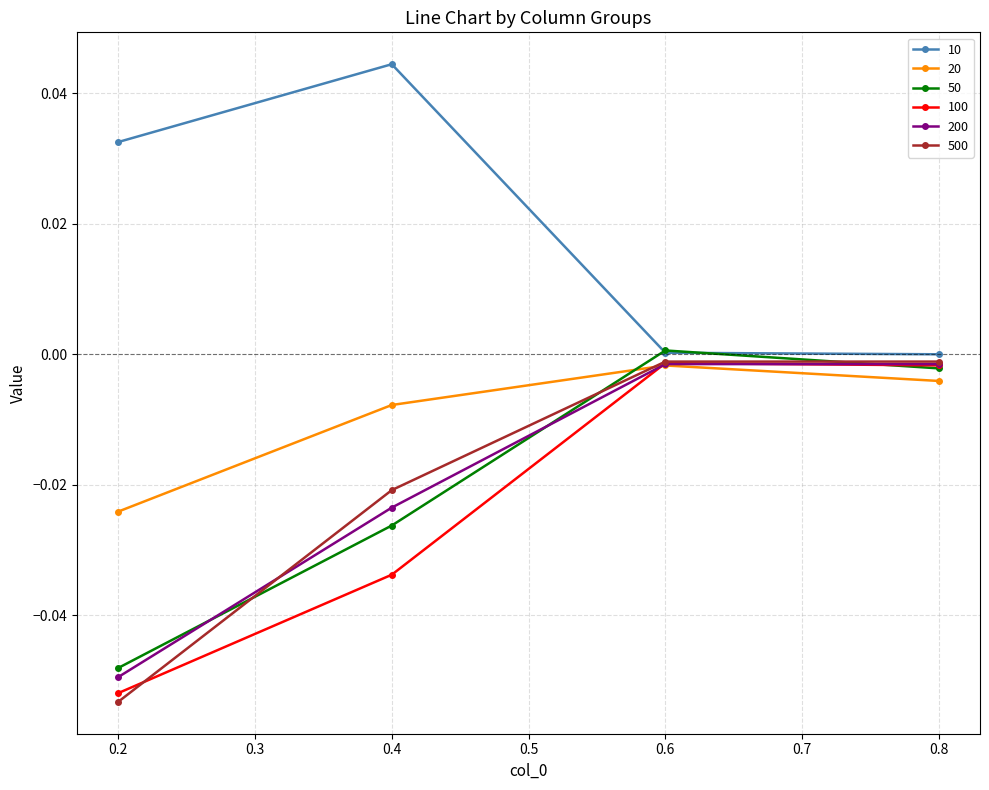

Which series has the largest total across all categories?

10